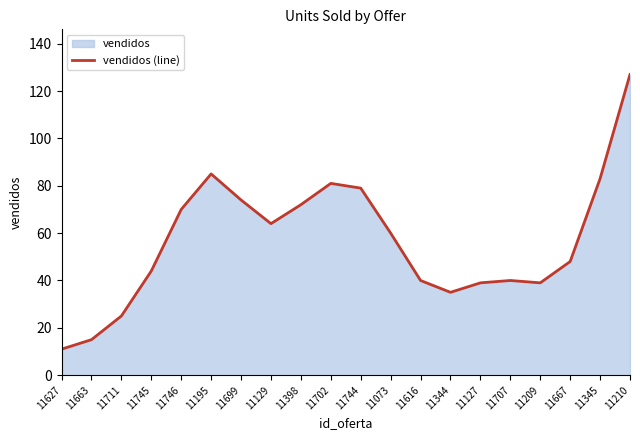

Between 11746 and 11744, which is larger?

11744